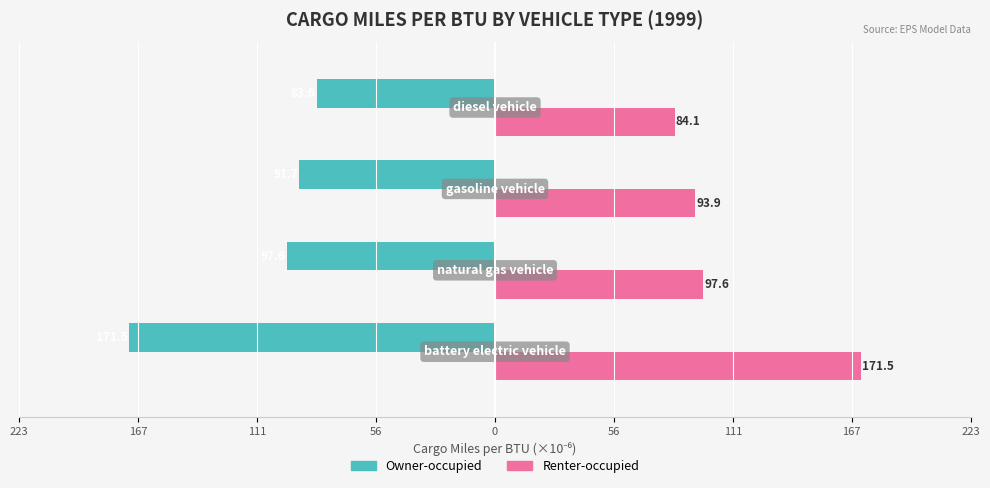

What are all the series names shown in the legend?

Owner-occupied, Renter-occupied